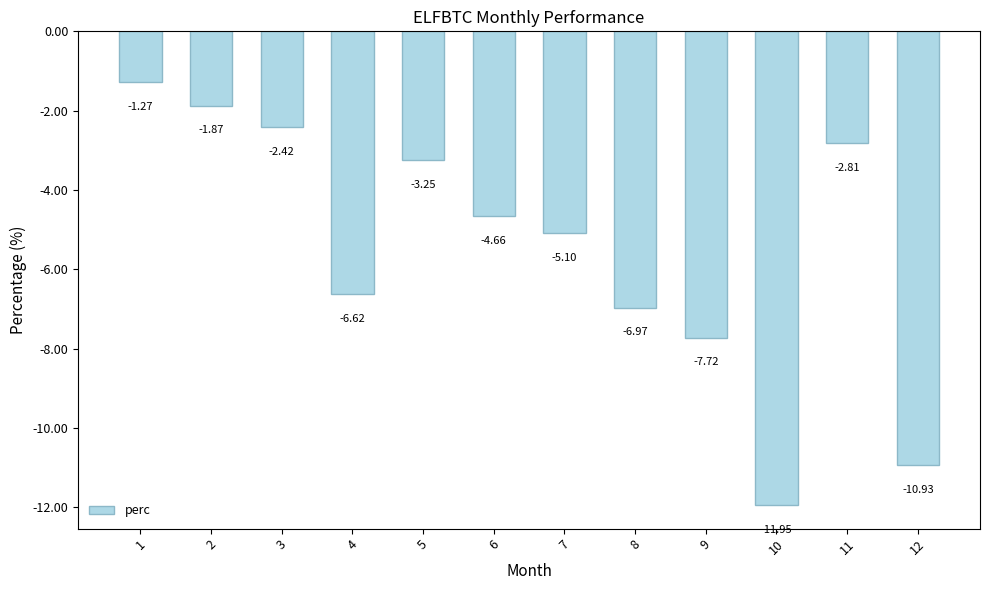

Are the bars horizontal?

No